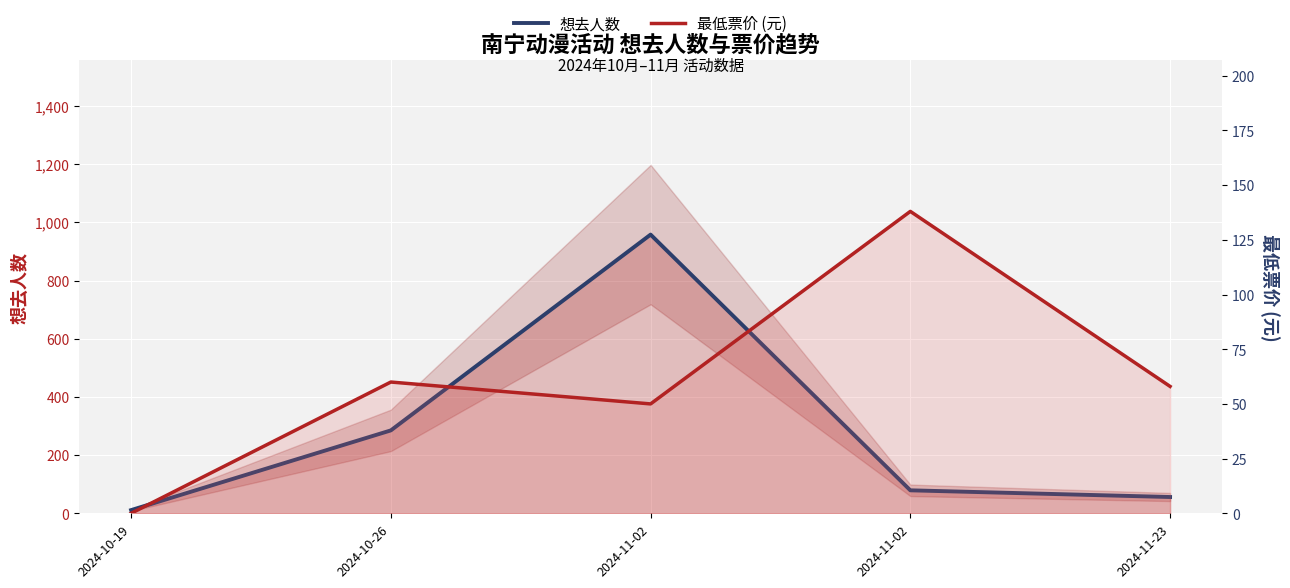

What is the difference between the highest and lowest values at 2024-10-19?

11